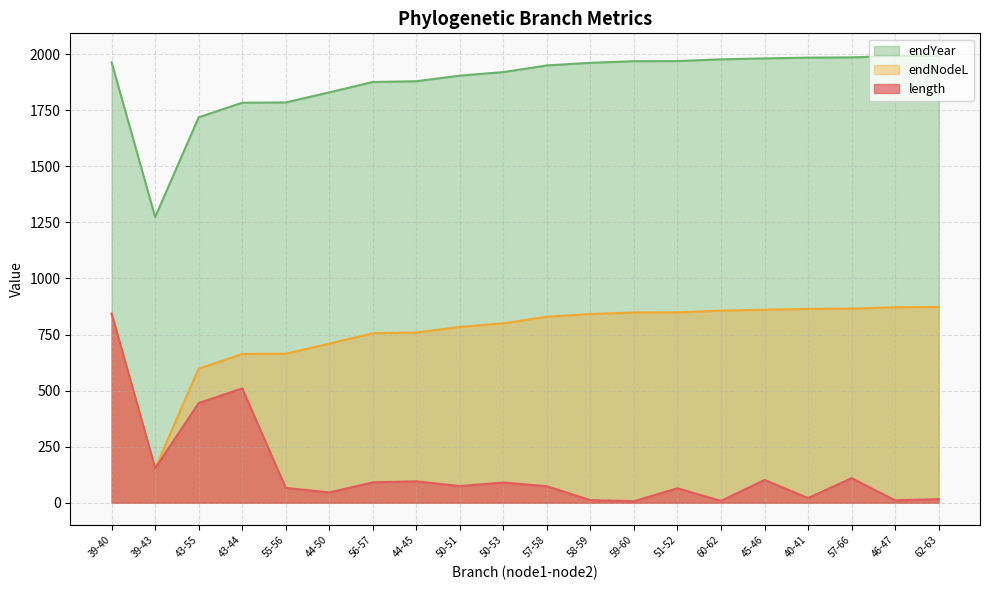

What is the smallest value displayed?

7.0